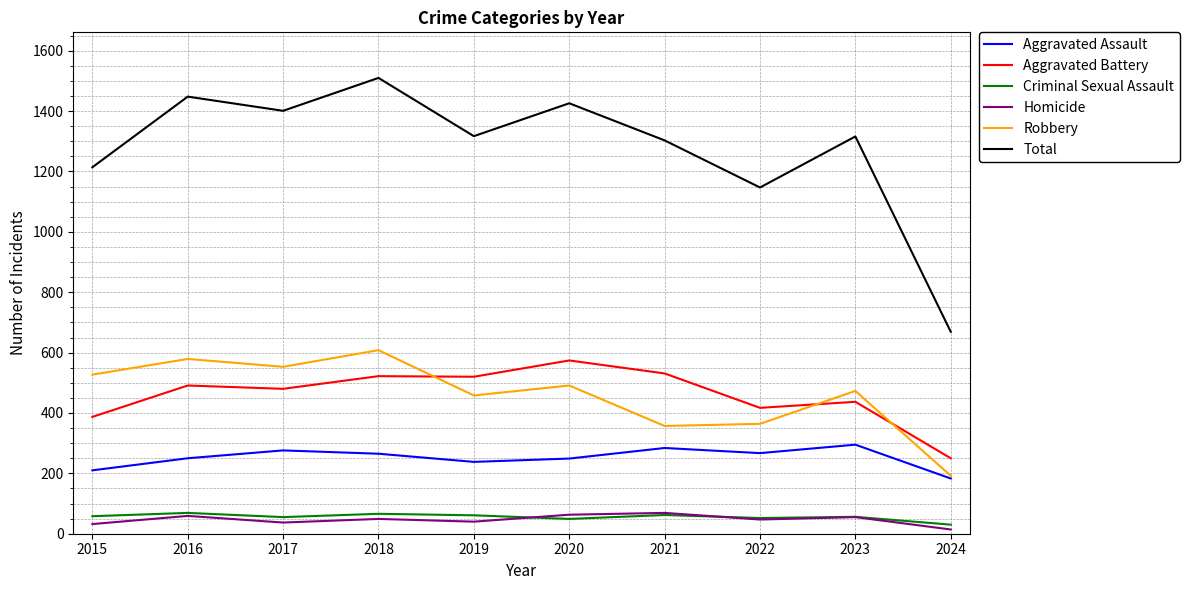

Which series has the largest total across all categories?

Total